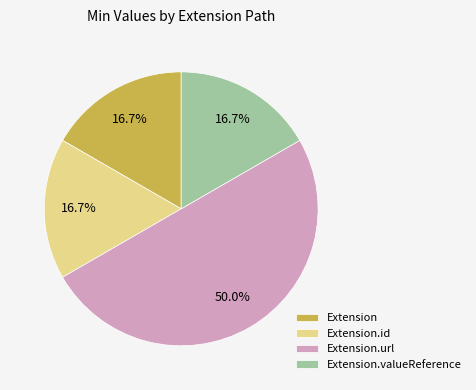

True or false: Extension accounts for 9% of the total.

False